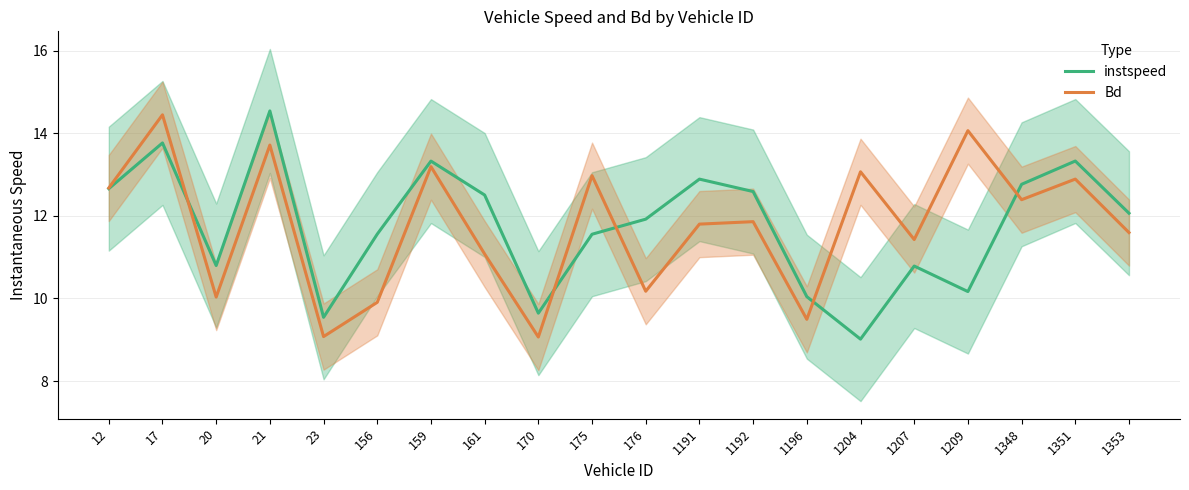

Which series ends up on top after the final intersection of instspeed and Bd?

instspeed